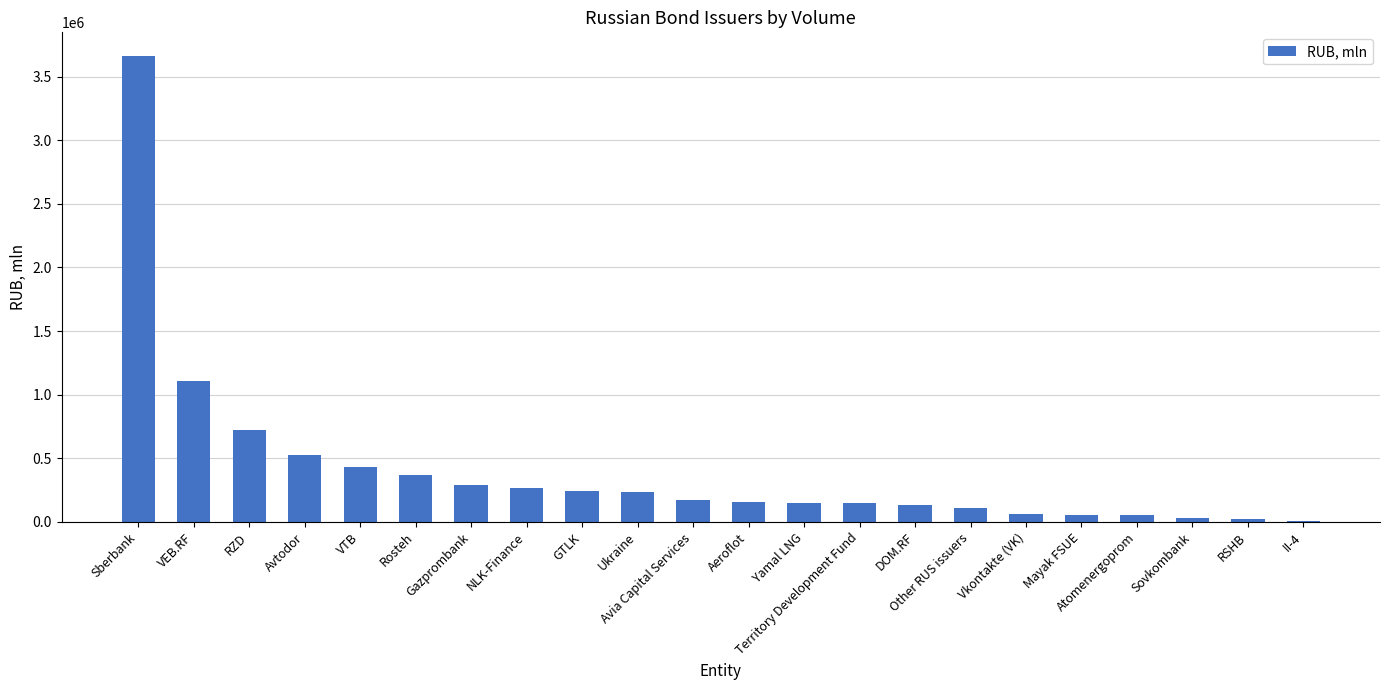

What is the greatest value displayed?

3664067.1